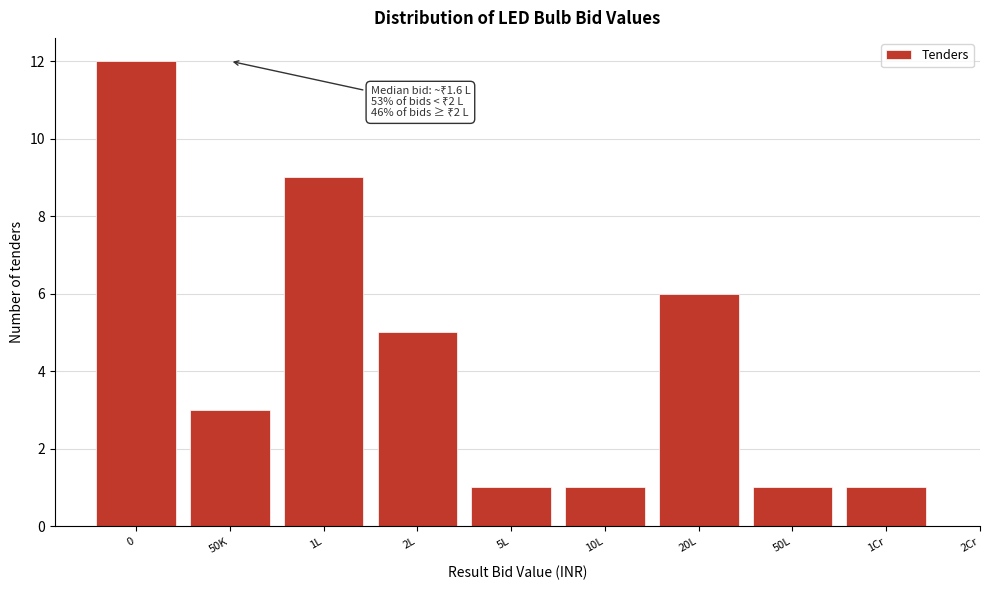

Reading left to right, transcribe all the data shown in this chart.

0=12	50K=3	1L=9	2L=5	5L=1	10L=1	20L=6	50L=1	1Cr=1